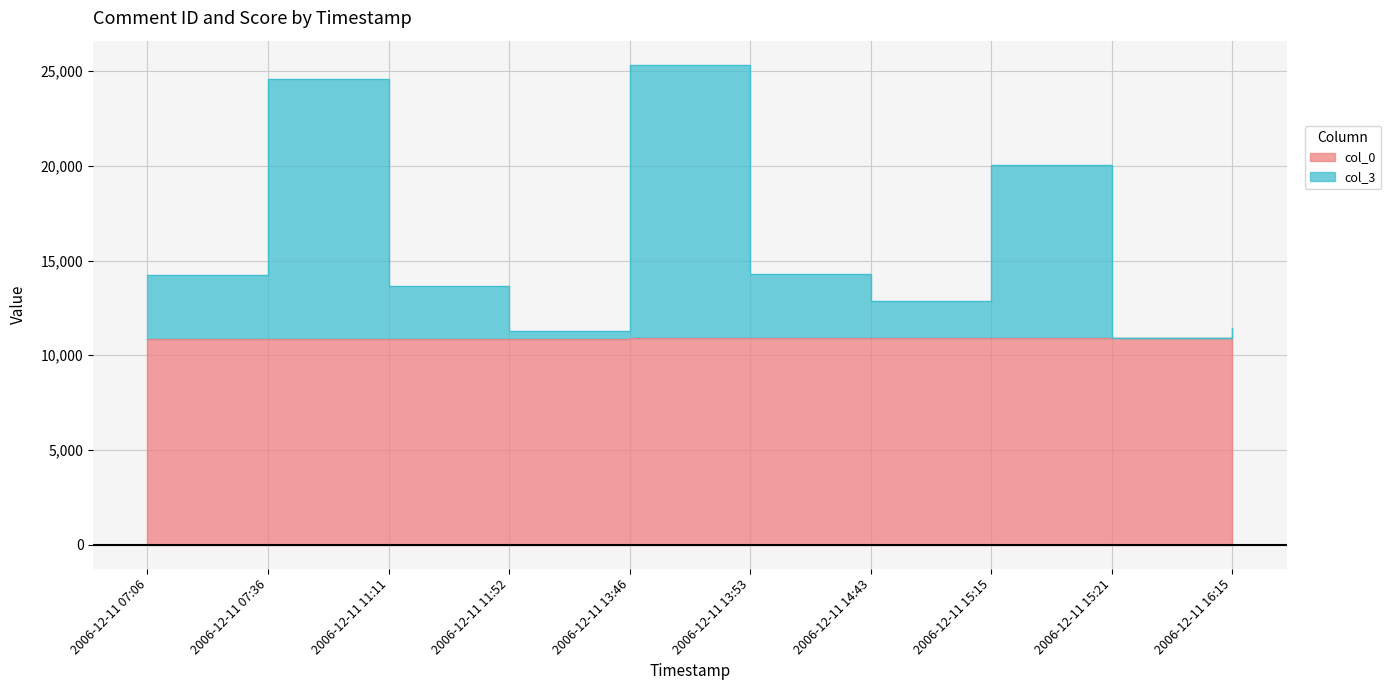

What position from the right is 2006-12-11 13:53?

5